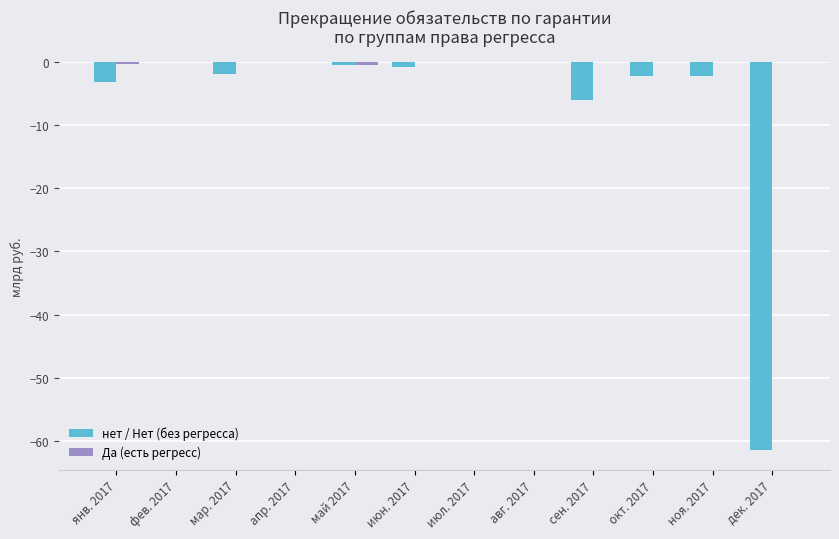

What is the total value across all series at ноя. 2017?

-2.2